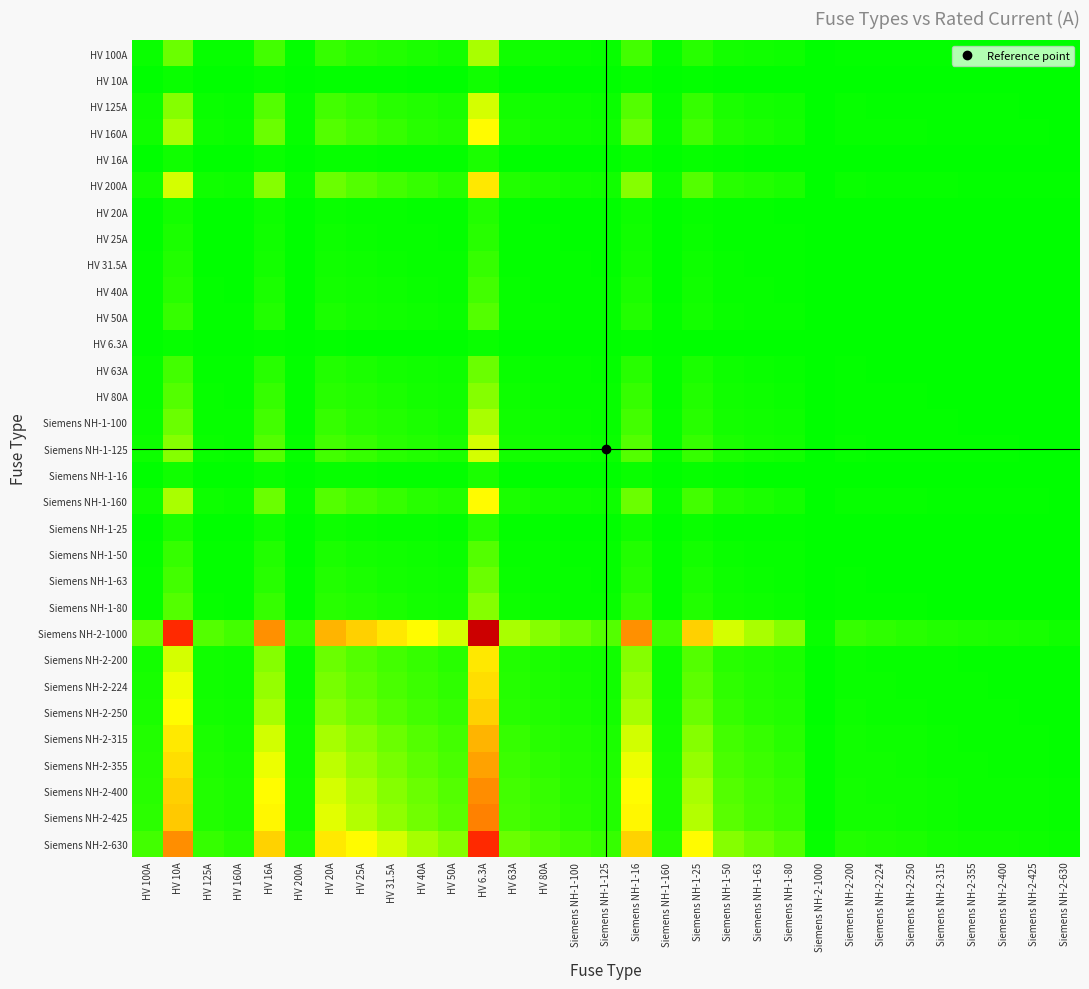

Reading left to right, list all the values displayed in this chart.

HV 100A: HV 100A=1.0	HV 10A=10.0	HV 125A=0.8	HV 160A=0.6	HV 16A=6.2	HV 200A=0.5	HV 20A=5.0	HV 25A=4.0	HV 31.5A=3.2	HV 40A=2.5	HV 50A=2.0	HV 6.3A=15.9	HV 63A=1.6	HV 80A=1.2	Siemens NH-1-100=1.0	Siemens NH-1-125=0.8	Siemens NH-1-16=6.2	Siemens NH-1-160=0.6	Siemens NH-1-25=4.0	Siemens NH-1-50=2.0	Siemens NH-1-63=1.6	Siemens NH-1-80=1.2	Siemens NH-2-1000=0.1	Siemens NH-2-200=0.5	Siemens NH-2-224=0.4	Siemens NH-2-250=0.4	Siemens NH-2-315=0.3	Siemens NH-2-355=0.3	Siemens NH-2-400=0.2	Siemens NH-2-425=0.2	Siemens NH-2-630=0.2
HV 10A: HV 100A=0.1	HV 10A=1.0	HV 125A=0.1	HV 160A=0.1	HV 16A=0.6	HV 200A=0.1	HV 20A=0.5	HV 25A=0.4	HV 31.5A=0.3	HV 40A=0.2	HV 50A=0.2	HV 6.3A=1.6	HV 63A=0.2	HV 80A=0.1	Siemens NH-1-100=0.1	Siemens NH-1-125=0.1	Siemens NH-1-16=0.6	Siemens NH-1-160=0.1	Siemens NH-1-25=0.4	Siemens NH-1-50=0.2	Siemens NH-1-63=0.2	Siemens NH-1-80=0.1	Siemens NH-2-1000=0.0	Siemens NH-2-200=0.1	Siemens NH-2-224=0.0	Siemens NH-2-250=0.0	Siemens NH-2-315=0.0	Siemens NH-2-355=0.0	Siemens NH-2-400=0.0	Siemens NH-2-425=0.0	Siemens NH-2-630=0.0
HV 125A: HV 100A=1.2	HV 10A=12.5	HV 125A=1.0	HV 160A=0.8	HV 16A=7.8	HV 200A=0.6	HV 20A=6.2	HV 25A=5.0	HV 31.5A=4.0	HV 40A=3.1	HV 50A=2.5	HV 6.3A=19.8	HV 63A=2.0	HV 80A=1.6	Siemens NH-1-100=1.2	Siemens NH-1-125=1.0	Siemens NH-1-16=7.8	Siemens NH-1-160=0.8	Siemens NH-1-25=5.0	Siemens NH-1-50=2.5	Siemens NH-1-63=2.0	Siemens NH-1-80=1.6	Siemens NH-2-1000=0.1	Siemens NH-2-200=0.6	Siemens NH-2-224=0.6	Siemens NH-2-250=0.5	Siemens NH-2-315=0.4	Siemens NH-2-355=0.4	Siemens NH-2-400=0.3	Siemens NH-2-425=0.3	Siemens NH-2-630=0.2
HV 160A: HV 100A=1.6	HV 10A=16.0	HV 125A=1.3	HV 160A=1.0	HV 16A=10.0	HV 200A=0.8	HV 20A=8.0	HV 25A=6.4	HV 31.5A=5.1	HV 40A=4.0	HV 50A=3.2	HV 6.3A=25.4	HV 63A=2.5	HV 80A=2.0	Siemens NH-1-100=1.6	Siemens NH-1-125=1.3	Siemens NH-1-16=10.0	Siemens NH-1-160=1.0	Siemens NH-1-25=6.4	Siemens NH-1-50=3.2	Siemens NH-1-63=2.5	Siemens NH-1-80=2.0	Siemens NH-2-1000=0.2	Siemens NH-2-200=0.8	Siemens NH-2-224=0.7	Siemens NH-2-250=0.6	Siemens NH-2-315=0.5	Siemens NH-2-355=0.5	Siemens NH-2-400=0.4	Siemens NH-2-425=0.4	Siemens NH-2-630=0.3
HV 16A: HV 100A=0.2	HV 10A=1.6	HV 125A=0.1	HV 160A=0.1	HV 16A=1.0	HV 200A=0.1	HV 20A=0.8	HV 25A=0.6	HV 31.5A=0.5	HV 40A=0.4	HV 50A=0.3	HV 6.3A=2.5	HV 63A=0.3	HV 80A=0.2	Siemens NH-1-100=0.2	Siemens NH-1-125=0.1	Siemens NH-1-16=1.0	Siemens NH-1-160=0.1	Siemens NH-1-25=0.6	Siemens NH-1-50=0.3	Siemens NH-1-63=0.3	Siemens NH-1-80=0.2	Siemens NH-2-1000=0.0	Siemens NH-2-200=0.1	Siemens NH-2-224=0.1	Siemens NH-2-250=0.1	Siemens NH-2-315=0.1	Siemens NH-2-355=0.0	Siemens NH-2-400=0.0	Siemens NH-2-425=0.0	Siemens NH-2-630=0.0
HV 200A: HV 100A=2.0	HV 10A=20.0	HV 125A=1.6	HV 160A=1.2	HV 16A=12.5	HV 200A=1.0	HV 20A=10.0	HV 25A=8.0	HV 31.5A=6.3	HV 40A=5.0	HV 50A=4.0	HV 6.3A=31.7	HV 63A=3.2	HV 80A=2.5	Siemens NH-1-100=2.0	Siemens NH-1-125=1.6	Siemens NH-1-16=12.5	Siemens NH-1-160=1.2	Siemens NH-1-25=8.0	Siemens NH-1-50=4.0	Siemens NH-1-63=3.2	Siemens NH-1-80=2.5	Siemens NH-2-1000=0.2	Siemens NH-2-200=1.0	Siemens NH-2-224=0.9	Siemens NH-2-250=0.8	Siemens NH-2-315=0.6	Siemens NH-2-355=0.6	Siemens NH-2-400=0.5	Siemens NH-2-425=0.5	Siemens NH-2-630=0.3
HV 20A: HV 100A=0.2	HV 10A=2.0	HV 125A=0.2	HV 160A=0.1	HV 16A=1.2	HV 200A=0.1	HV 20A=1.0	HV 25A=0.8	HV 31.5A=0.6	HV 40A=0.5	HV 50A=0.4	HV 6.3A=3.2	HV 63A=0.3	HV 80A=0.2	Siemens NH-1-100=0.2	Siemens NH-1-125=0.2	Siemens NH-1-16=1.2	Siemens NH-1-160=0.1	Siemens NH-1-25=0.8	Siemens NH-1-50=0.4	Siemens NH-1-63=0.3	Siemens NH-1-80=0.2	Siemens NH-2-1000=0.0	Siemens NH-2-200=0.1	Siemens NH-2-224=0.1	Siemens NH-2-250=0.1	Siemens NH-2-315=0.1	Siemens NH-2-355=0.1	Siemens NH-2-400=0.1	Siemens NH-2-425=0.0	Siemens NH-2-630=0.0
HV 25A: HV 100A=0.2	HV 10A=2.5	HV 125A=0.2	HV 160A=0.2	HV 16A=1.6	HV 200A=0.1	HV 20A=1.2	HV 25A=1.0	HV 31.5A=0.8	HV 40A=0.6	HV 50A=0.5	HV 6.3A=4.0	HV 63A=0.4	HV 80A=0.3	Siemens NH-1-100=0.2	Siemens NH-1-125=0.2	Siemens NH-1-16=1.6	Siemens NH-1-160=0.2	Siemens NH-1-25=1.0	Siemens NH-1-50=0.5	Siemens NH-1-63=0.4	Siemens NH-1-80=0.3	Siemens NH-2-1000=0.0	Siemens NH-2-200=0.1	Siemens NH-2-224=0.1	Siemens NH-2-250=0.1	Siemens NH-2-315=0.1	Siemens NH-2-355=0.1	Siemens NH-2-400=0.1	Siemens NH-2-425=0.1	Siemens NH-2-630=0.0
HV 31.5A: HV 100A=0.3	HV 10A=3.1	HV 125A=0.3	HV 160A=0.2	HV 16A=2.0	HV 200A=0.2	HV 20A=1.6	HV 25A=1.3	HV 31.5A=1.0	HV 40A=0.8	HV 50A=0.6	HV 6.3A=5.0	HV 63A=0.5	HV 80A=0.4	Siemens NH-1-100=0.3	Siemens NH-1-125=0.3	Siemens NH-1-16=2.0	Siemens NH-1-160=0.2	Siemens NH-1-25=1.3	Siemens NH-1-50=0.6	Siemens NH-1-63=0.5	Siemens NH-1-80=0.4	Siemens NH-2-1000=0.0	Siemens NH-2-200=0.2	Siemens NH-2-224=0.1	Siemens NH-2-250=0.1	Siemens NH-2-315=0.1	Siemens NH-2-355=0.1	Siemens NH-2-400=0.1	Siemens NH-2-425=0.1	Siemens NH-2-630=0.1
HV 40A: HV 100A=0.4	HV 10A=4.0	HV 125A=0.3	HV 160A=0.2	HV 16A=2.5	HV 200A=0.2	HV 20A=2.0	HV 25A=1.6	HV 31.5A=1.3	HV 40A=1.0	HV 50A=0.8	HV 6.3A=6.3	HV 63A=0.6	HV 80A=0.5	Siemens NH-1-100=0.4	Siemens NH-1-125=0.3	Siemens NH-1-16=2.5	Siemens NH-1-160=0.2	Siemens NH-1-25=1.6	Siemens NH-1-50=0.8	Siemens NH-1-63=0.6	Siemens NH-1-80=0.5	Siemens NH-2-1000=0.0	Siemens NH-2-200=0.2	Siemens NH-2-224=0.2	Siemens NH-2-250=0.2	Siemens NH-2-315=0.1	Siemens NH-2-355=0.1	Siemens NH-2-400=0.1	Siemens NH-2-425=0.1	Siemens NH-2-630=0.1
HV 50A: HV 100A=0.5	HV 10A=5.0	HV 125A=0.4	HV 160A=0.3	HV 16A=3.1	HV 200A=0.2	HV 20A=2.5	HV 25A=2.0	HV 31.5A=1.6	HV 40A=1.2	HV 50A=1.0	HV 6.3A=7.9	HV 63A=0.8	HV 80A=0.6	Siemens NH-1-100=0.5	Siemens NH-1-125=0.4	Siemens NH-1-16=3.1	Siemens NH-1-160=0.3	Siemens NH-1-25=2.0	Siemens NH-1-50=1.0	Siemens NH-1-63=0.8	Siemens NH-1-80=0.6	Siemens NH-2-1000=0.1	Siemens NH-2-200=0.2	Siemens NH-2-224=0.2	Siemens NH-2-250=0.2	Siemens NH-2-315=0.2	Siemens NH-2-355=0.1	Siemens NH-2-400=0.1	Siemens NH-2-425=0.1	Siemens NH-2-630=0.1
HV 6.3A: HV 100A=0.1	HV 10A=0.6	HV 125A=0.1	HV 160A=0.0	HV 16A=0.4	HV 200A=0.0	HV 20A=0.3	HV 25A=0.3	HV 31.5A=0.2	HV 40A=0.2	HV 50A=0.1	HV 6.3A=1.0	HV 63A=0.1	HV 80A=0.1	Siemens NH-1-100=0.1	Siemens NH-1-125=0.1	Siemens NH-1-16=0.4	Siemens NH-1-160=0.0	Siemens NH-1-25=0.3	Siemens NH-1-50=0.1	Siemens NH-1-63=0.1	Siemens NH-1-80=0.1	Siemens NH-2-1000=0.0	Siemens NH-2-200=0.0	Siemens NH-2-224=0.0	Siemens NH-2-250=0.0	Siemens NH-2-315=0.0	Siemens NH-2-355=0.0	Siemens NH-2-400=0.0	Siemens NH-2-425=0.0	Siemens NH-2-630=0.0
HV 63A: HV 100A=0.6	HV 10A=6.3	HV 125A=0.5	HV 160A=0.4	HV 16A=3.9	HV 200A=0.3	HV 20A=3.1	HV 25A=2.5	HV 31.5A=2.0	HV 40A=1.6	HV 50A=1.3	HV 6.3A=10.0	HV 63A=1.0	HV 80A=0.8	Siemens NH-1-100=0.6	Siemens NH-1-125=0.5	Siemens NH-1-16=3.9	Siemens NH-1-160=0.4	Siemens NH-1-25=2.5	Siemens NH-1-50=1.3	Siemens NH-1-63=1.0	Siemens NH-1-80=0.8	Siemens NH-2-1000=0.1	Siemens NH-2-200=0.3	Siemens NH-2-224=0.3	Siemens NH-2-250=0.3	Siemens NH-2-315=0.2	Siemens NH-2-355=0.2	Siemens NH-2-400=0.2	Siemens NH-2-425=0.1	Siemens NH-2-630=0.1
HV 80A: HV 100A=0.8	HV 10A=8.0	HV 125A=0.6	HV 160A=0.5	HV 16A=5.0	HV 200A=0.4	HV 20A=4.0	HV 25A=3.2	HV 31.5A=2.5	HV 40A=2.0	HV 50A=1.6	HV 6.3A=12.7	HV 63A=1.3	HV 80A=1.0	Siemens NH-1-100=0.8	Siemens NH-1-125=0.6	Siemens NH-1-16=5.0	Siemens NH-1-160=0.5	Siemens NH-1-25=3.2	Siemens NH-1-50=1.6	Siemens NH-1-63=1.3	Siemens NH-1-80=1.0	Siemens NH-2-1000=0.1	Siemens NH-2-200=0.4	Siemens NH-2-224=0.4	Siemens NH-2-250=0.3	Siemens NH-2-315=0.3	Siemens NH-2-355=0.2	Siemens NH-2-400=0.2	Siemens NH-2-425=0.2	Siemens NH-2-630=0.1
Siemens NH-1-100: HV 100A=1.0	HV 10A=10.0	HV 125A=0.8	HV 160A=0.6	HV 16A=6.2	HV 200A=0.5	HV 20A=5.0	HV 25A=4.0	HV 31.5A=3.2	HV 40A=2.5	HV 50A=2.0	HV 6.3A=15.9	HV 63A=1.6	HV 80A=1.2	Siemens NH-1-100=1.0	Siemens NH-1-125=0.8	Siemens NH-1-16=6.2	Siemens NH-1-160=0.6	Siemens NH-1-25=4.0	Siemens NH-1-50=2.0	Siemens NH-1-63=1.6	Siemens NH-1-80=1.2	Siemens NH-2-1000=0.1	Siemens NH-2-200=0.5	Siemens NH-2-224=0.4	Siemens NH-2-250=0.4	Siemens NH-2-315=0.3	Siemens NH-2-355=0.3	Siemens NH-2-400=0.2	Siemens NH-2-425=0.2	Siemens NH-2-630=0.2
Siemens NH-1-125: HV 100A=1.2	HV 10A=12.5	HV 125A=1.0	HV 160A=0.8	HV 16A=7.8	HV 200A=0.6	HV 20A=6.2	HV 25A=5.0	HV 31.5A=4.0	HV 40A=3.1	HV 50A=2.5	HV 6.3A=19.8	HV 63A=2.0	HV 80A=1.6	Siemens NH-1-100=1.2	Siemens NH-1-125=1.0	Siemens NH-1-16=7.8	Siemens NH-1-160=0.8	Siemens NH-1-25=5.0	Siemens NH-1-50=2.5	Siemens NH-1-63=2.0	Siemens NH-1-80=1.6	Siemens NH-2-1000=0.1	Siemens NH-2-200=0.6	Siemens NH-2-224=0.6	Siemens NH-2-250=0.5	Siemens NH-2-315=0.4	Siemens NH-2-355=0.4	Siemens NH-2-400=0.3	Siemens NH-2-425=0.3	Siemens NH-2-630=0.2
Siemens NH-1-16: HV 100A=0.2	HV 10A=1.6	HV 125A=0.1	HV 160A=0.1	HV 16A=1.0	HV 200A=0.1	HV 20A=0.8	HV 25A=0.6	HV 31.5A=0.5	HV 40A=0.4	HV 50A=0.3	HV 6.3A=2.5	HV 63A=0.3	HV 80A=0.2	Siemens NH-1-100=0.2	Siemens NH-1-125=0.1	Siemens NH-1-16=1.0	Siemens NH-1-160=0.1	Siemens NH-1-25=0.6	Siemens NH-1-50=0.3	Siemens NH-1-63=0.3	Siemens NH-1-80=0.2	Siemens NH-2-1000=0.0	Siemens NH-2-200=0.1	Siemens NH-2-224=0.1	Siemens NH-2-250=0.1	Siemens NH-2-315=0.1	Siemens NH-2-355=0.0	Siemens NH-2-400=0.0	Siemens NH-2-425=0.0	Siemens NH-2-630=0.0
Siemens NH-1-160: HV 100A=1.6	HV 10A=16.0	HV 125A=1.3	HV 160A=1.0	HV 16A=10.0	HV 200A=0.8	HV 20A=8.0	HV 25A=6.4	HV 31.5A=5.1	HV 40A=4.0	HV 50A=3.2	HV 6.3A=25.4	HV 63A=2.5	HV 80A=2.0	Siemens NH-1-100=1.6	Siemens NH-1-125=1.3	Siemens NH-1-16=10.0	Siemens NH-1-160=1.0	Siemens NH-1-25=6.4	Siemens NH-1-50=3.2	Siemens NH-1-63=2.5	Siemens NH-1-80=2.0	Siemens NH-2-1000=0.2	Siemens NH-2-200=0.8	Siemens NH-2-224=0.7	Siemens NH-2-250=0.6	Siemens NH-2-315=0.5	Siemens NH-2-355=0.5	Siemens NH-2-400=0.4	Siemens NH-2-425=0.4	Siemens NH-2-630=0.3
Siemens NH-1-25: HV 100A=0.2	HV 10A=2.5	HV 125A=0.2	HV 160A=0.2	HV 16A=1.6	HV 200A=0.1	HV 20A=1.2	HV 25A=1.0	HV 31.5A=0.8	HV 40A=0.6	HV 50A=0.5	HV 6.3A=4.0	HV 63A=0.4	HV 80A=0.3	Siemens NH-1-100=0.2	Siemens NH-1-125=0.2	Siemens NH-1-16=1.6	Siemens NH-1-160=0.2	Siemens NH-1-25=1.0	Siemens NH-1-50=0.5	Siemens NH-1-63=0.4	Siemens NH-1-80=0.3	Siemens NH-2-1000=0.0	Siemens NH-2-200=0.1	Siemens NH-2-224=0.1	Siemens NH-2-250=0.1	Siemens NH-2-315=0.1	Siemens NH-2-355=0.1	Siemens NH-2-400=0.1	Siemens NH-2-425=0.1	Siemens NH-2-630=0.0
Siemens NH-1-50: HV 100A=0.5	HV 10A=5.0	HV 125A=0.4	HV 160A=0.3	HV 16A=3.1	HV 200A=0.2	HV 20A=2.5	HV 25A=2.0	HV 31.5A=1.6	HV 40A=1.2	HV 50A=1.0	HV 6.3A=7.9	HV 63A=0.8	HV 80A=0.6	Siemens NH-1-100=0.5	Siemens NH-1-125=0.4	Siemens NH-1-16=3.1	Siemens NH-1-160=0.3	Siemens NH-1-25=2.0	Siemens NH-1-50=1.0	Siemens NH-1-63=0.8	Siemens NH-1-80=0.6	Siemens NH-2-1000=0.1	Siemens NH-2-200=0.2	Siemens NH-2-224=0.2	Siemens NH-2-250=0.2	Siemens NH-2-315=0.2	Siemens NH-2-355=0.1	Siemens NH-2-400=0.1	Siemens NH-2-425=0.1	Siemens NH-2-630=0.1
Siemens NH-1-63: HV 100A=0.6	HV 10A=6.3	HV 125A=0.5	HV 160A=0.4	HV 16A=3.9	HV 200A=0.3	HV 20A=3.1	HV 25A=2.5	HV 31.5A=2.0	HV 40A=1.6	HV 50A=1.3	HV 6.3A=10.0	HV 63A=1.0	HV 80A=0.8	Siemens NH-1-100=0.6	Siemens NH-1-125=0.5	Siemens NH-1-16=3.9	Siemens NH-1-160=0.4	Siemens NH-1-25=2.5	Siemens NH-1-50=1.3	Siemens NH-1-63=1.0	Siemens NH-1-80=0.8	Siemens NH-2-1000=0.1	Siemens NH-2-200=0.3	Siemens NH-2-224=0.3	Siemens NH-2-250=0.3	Siemens NH-2-315=0.2	Siemens NH-2-355=0.2	Siemens NH-2-400=0.2	Siemens NH-2-425=0.1	Siemens NH-2-630=0.1
Siemens NH-1-80: HV 100A=0.8	HV 10A=8.0	HV 125A=0.6	HV 160A=0.5	HV 16A=5.0	HV 200A=0.4	HV 20A=4.0	HV 25A=3.2	HV 31.5A=2.5	HV 40A=2.0	HV 50A=1.6	HV 6.3A=12.7	HV 63A=1.3	HV 80A=1.0	Siemens NH-1-100=0.8	Siemens NH-1-125=0.6	Siemens NH-1-16=5.0	Siemens NH-1-160=0.5	Siemens NH-1-25=3.2	Siemens NH-1-50=1.6	Siemens NH-1-63=1.3	Siemens NH-1-80=1.0	Siemens NH-2-1000=0.1	Siemens NH-2-200=0.4	Siemens NH-2-224=0.4	Siemens NH-2-250=0.3	Siemens NH-2-315=0.3	Siemens NH-2-355=0.2	Siemens NH-2-400=0.2	Siemens NH-2-425=0.2	Siemens NH-2-630=0.1
Siemens NH-2-1000: HV 100A=10.0	HV 10A=100.0	HV 125A=8.0	HV 160A=6.2	HV 16A=62.5	HV 200A=5.0	HV 20A=50.0	HV 25A=40.0	HV 31.5A=31.7	HV 40A=25.0	HV 50A=20.0	HV 6.3A=158.7	HV 63A=15.9	HV 80A=12.5	Siemens NH-1-100=10.0	Siemens NH-1-125=8.0	Siemens NH-1-16=62.5	Siemens NH-1-160=6.2	Siemens NH-1-25=40.0	Siemens NH-1-50=20.0	Siemens NH-1-63=15.9	Siemens NH-1-80=12.5	Siemens NH-2-1000=1.0	Siemens NH-2-200=5.0	Siemens NH-2-224=4.5	Siemens NH-2-250=4.0	Siemens NH-2-315=3.2	Siemens NH-2-355=2.8	Siemens NH-2-400=2.5	Siemens NH-2-425=2.4	Siemens NH-2-630=1.6
Siemens NH-2-200: HV 100A=2.0	HV 10A=20.0	HV 125A=1.6	HV 160A=1.2	HV 16A=12.5	HV 200A=1.0	HV 20A=10.0	HV 25A=8.0	HV 31.5A=6.3	HV 40A=5.0	HV 50A=4.0	HV 6.3A=31.7	HV 63A=3.2	HV 80A=2.5	Siemens NH-1-100=2.0	Siemens NH-1-125=1.6	Siemens NH-1-16=12.5	Siemens NH-1-160=1.2	Siemens NH-1-25=8.0	Siemens NH-1-50=4.0	Siemens NH-1-63=3.2	Siemens NH-1-80=2.5	Siemens NH-2-1000=0.2	Siemens NH-2-200=1.0	Siemens NH-2-224=0.9	Siemens NH-2-250=0.8	Siemens NH-2-315=0.6	Siemens NH-2-355=0.6	Siemens NH-2-400=0.5	Siemens NH-2-425=0.5	Siemens NH-2-630=0.3
Siemens NH-2-224: HV 100A=2.2	HV 10A=22.4	HV 125A=1.8	HV 160A=1.4	HV 16A=14.0	HV 200A=1.1	HV 20A=11.2	HV 25A=9.0	HV 31.5A=7.1	HV 40A=5.6	HV 50A=4.5	HV 6.3A=35.6	HV 63A=3.6	HV 80A=2.8	Siemens NH-1-100=2.2	Siemens NH-1-125=1.8	Siemens NH-1-16=14.0	Siemens NH-1-160=1.4	Siemens NH-1-25=9.0	Siemens NH-1-50=4.5	Siemens NH-1-63=3.6	Siemens NH-1-80=2.8	Siemens NH-2-1000=0.2	Siemens NH-2-200=1.1	Siemens NH-2-224=1.0	Siemens NH-2-250=0.9	Siemens NH-2-315=0.7	Siemens NH-2-355=0.6	Siemens NH-2-400=0.6	Siemens NH-2-425=0.5	Siemens NH-2-630=0.4
Siemens NH-2-250: HV 100A=2.5	HV 10A=25.0	HV 125A=2.0	HV 160A=1.6	HV 16A=15.6	HV 200A=1.2	HV 20A=12.5	HV 25A=10.0	HV 31.5A=7.9	HV 40A=6.2	HV 50A=5.0	HV 6.3A=39.7	HV 63A=4.0	HV 80A=3.1	Siemens NH-1-100=2.5	Siemens NH-1-125=2.0	Siemens NH-1-16=15.6	Siemens NH-1-160=1.6	Siemens NH-1-25=10.0	Siemens NH-1-50=5.0	Siemens NH-1-63=4.0	Siemens NH-1-80=3.1	Siemens NH-2-1000=0.2	Siemens NH-2-200=1.2	Siemens NH-2-224=1.1	Siemens NH-2-250=1.0	Siemens NH-2-315=0.8	Siemens NH-2-355=0.7	Siemens NH-2-400=0.6	Siemens NH-2-425=0.6	Siemens NH-2-630=0.4
Siemens NH-2-315: HV 100A=3.1	HV 10A=31.5	HV 125A=2.5	HV 160A=2.0	HV 16A=19.7	HV 200A=1.6	HV 20A=15.8	HV 25A=12.6	HV 31.5A=10.0	HV 40A=7.9	HV 50A=6.3	HV 6.3A=50.0	HV 63A=5.0	HV 80A=3.9	Siemens NH-1-100=3.1	Siemens NH-1-125=2.5	Siemens NH-1-16=19.7	Siemens NH-1-160=2.0	Siemens NH-1-25=12.6	Siemens NH-1-50=6.3	Siemens NH-1-63=5.0	Siemens NH-1-80=3.9	Siemens NH-2-1000=0.3	Siemens NH-2-200=1.6	Siemens NH-2-224=1.4	Siemens NH-2-250=1.3	Siemens NH-2-315=1.0	Siemens NH-2-355=0.9	Siemens NH-2-400=0.8	Siemens NH-2-425=0.7	Siemens NH-2-630=0.5
Siemens NH-2-355: HV 100A=3.5	HV 10A=35.5	HV 125A=2.8	HV 160A=2.2	HV 16A=22.2	HV 200A=1.8	HV 20A=17.8	HV 25A=14.2	HV 31.5A=11.3	HV 40A=8.9	HV 50A=7.1	HV 6.3A=56.3	HV 63A=5.6	HV 80A=4.4	Siemens NH-1-100=3.5	Siemens NH-1-125=2.8	Siemens NH-1-16=22.2	Siemens NH-1-160=2.2	Siemens NH-1-25=14.2	Siemens NH-1-50=7.1	Siemens NH-1-63=5.6	Siemens NH-1-80=4.4	Siemens NH-2-1000=0.4	Siemens NH-2-200=1.8	Siemens NH-2-224=1.6	Siemens NH-2-250=1.4	Siemens NH-2-315=1.1	Siemens NH-2-355=1.0	Siemens NH-2-400=0.9	Siemens NH-2-425=0.8	Siemens NH-2-630=0.6
Siemens NH-2-400: HV 100A=4.0	HV 10A=40.0	HV 125A=3.2	HV 160A=2.5	HV 16A=25.0	HV 200A=2.0	HV 20A=20.0	HV 25A=16.0	HV 31.5A=12.7	HV 40A=10.0	HV 50A=8.0	HV 6.3A=63.5	HV 63A=6.3	HV 80A=5.0	Siemens NH-1-100=4.0	Siemens NH-1-125=3.2	Siemens NH-1-16=25.0	Siemens NH-1-160=2.5	Siemens NH-1-25=16.0	Siemens NH-1-50=8.0	Siemens NH-1-63=6.3	Siemens NH-1-80=5.0	Siemens NH-2-1000=0.4	Siemens NH-2-200=2.0	Siemens NH-2-224=1.8	Siemens NH-2-250=1.6	Siemens NH-2-315=1.3	Siemens NH-2-355=1.1	Siemens NH-2-400=1.0	Siemens NH-2-425=0.9	Siemens NH-2-630=0.6
Siemens NH-2-425: HV 100A=4.2	HV 10A=42.5	HV 125A=3.4	HV 160A=2.7	HV 16A=26.6	HV 200A=2.1	HV 20A=21.2	HV 25A=17.0	HV 31.5A=13.5	HV 40A=10.6	HV 50A=8.5	HV 6.3A=67.5	HV 63A=6.7	HV 80A=5.3	Siemens NH-1-100=4.2	Siemens NH-1-125=3.4	Siemens NH-1-16=26.6	Siemens NH-1-160=2.7	Siemens NH-1-25=17.0	Siemens NH-1-50=8.5	Siemens NH-1-63=6.7	Siemens NH-1-80=5.3	Siemens NH-2-1000=0.4	Siemens NH-2-200=2.1	Siemens NH-2-224=1.9	Siemens NH-2-250=1.7	Siemens NH-2-315=1.3	Siemens NH-2-355=1.2	Siemens NH-2-400=1.1	Siemens NH-2-425=1.0	Siemens NH-2-630=0.7
Siemens NH-2-630: HV 100A=6.3	HV 10A=63.0	HV 125A=5.0	HV 160A=3.9	HV 16A=39.4	HV 200A=3.1	HV 20A=31.5	HV 25A=25.2	HV 31.5A=20.0	HV 40A=15.8	HV 50A=12.6	HV 6.3A=100.0	HV 63A=10.0	HV 80A=7.9	Siemens NH-1-100=6.3	Siemens NH-1-125=5.0	Siemens NH-1-16=39.4	Siemens NH-1-160=3.9	Siemens NH-1-25=25.2	Siemens NH-1-50=12.6	Siemens NH-1-63=10.0	Siemens NH-1-80=7.9	Siemens NH-2-1000=0.6	Siemens NH-2-200=3.1	Siemens NH-2-224=2.8	Siemens NH-2-250=2.5	Siemens NH-2-315=2.0	Siemens NH-2-355=1.8	Siemens NH-2-400=1.6	Siemens NH-2-425=1.5	Siemens NH-2-630=1.0